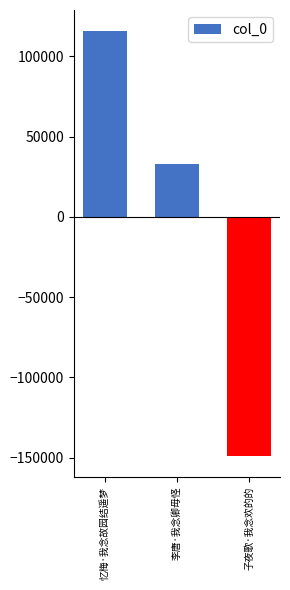

Reading left to right, what are all the values shown in this chart?

忆梅·我念故园结遥梦=115692.7	李唐·我念卿毋怪=33241.7	子夜歌·我念欢的的=-148934.3